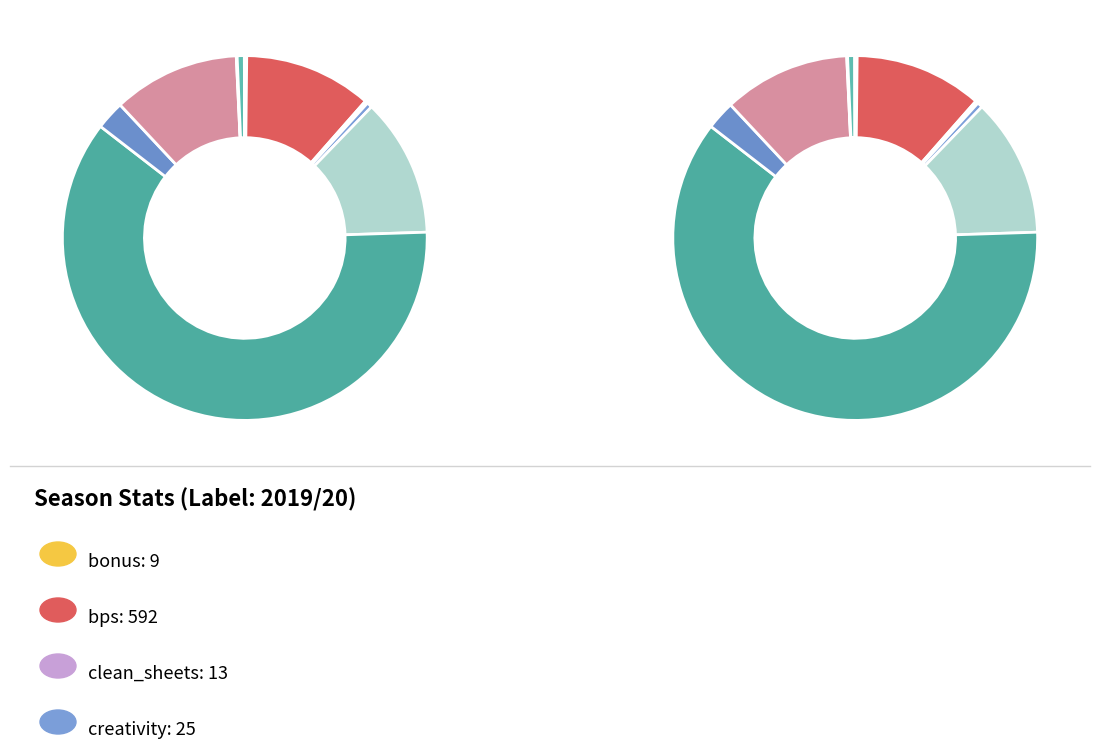

How many slices are in this pie chart?

12